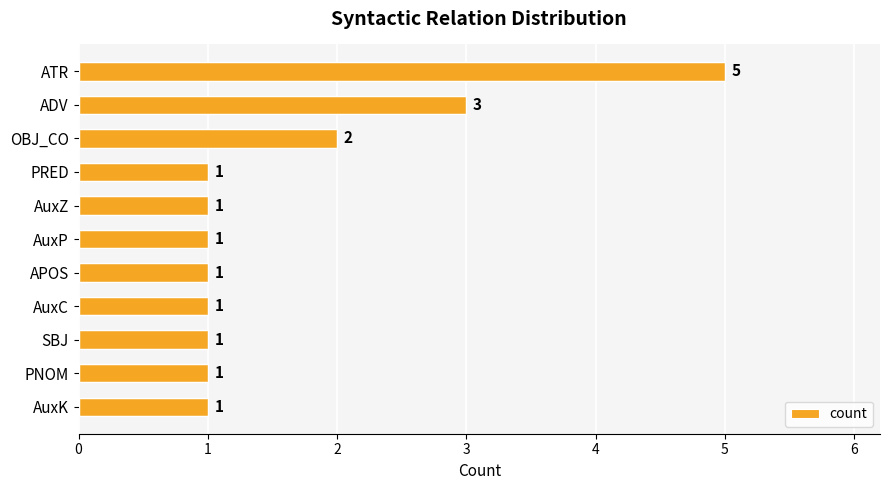

At which label is the value closest to 3?

ADV